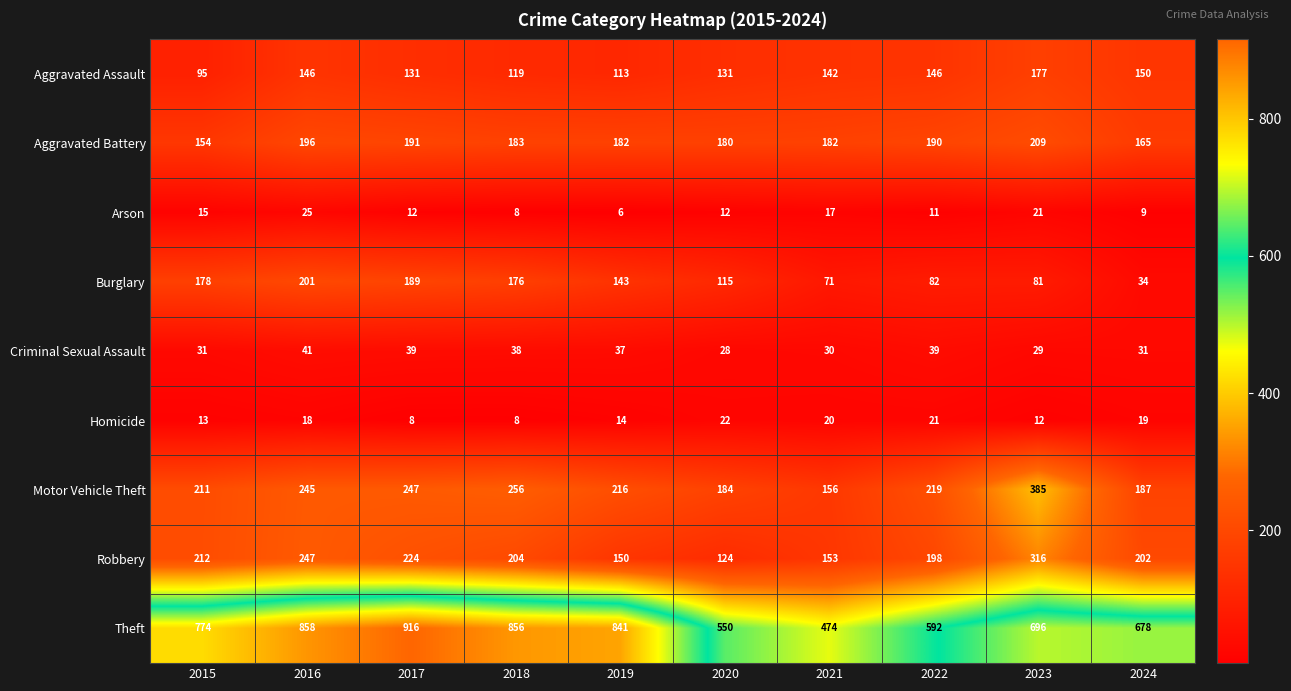

How many data points does each series have?

10